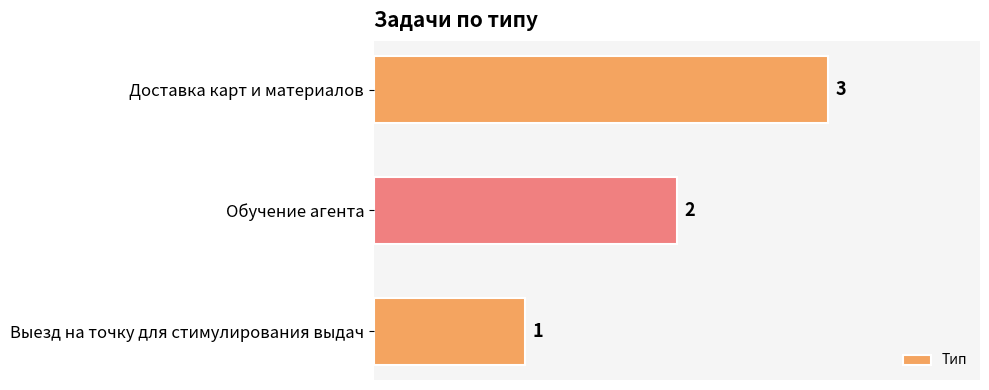

What is the greatest value displayed?

3